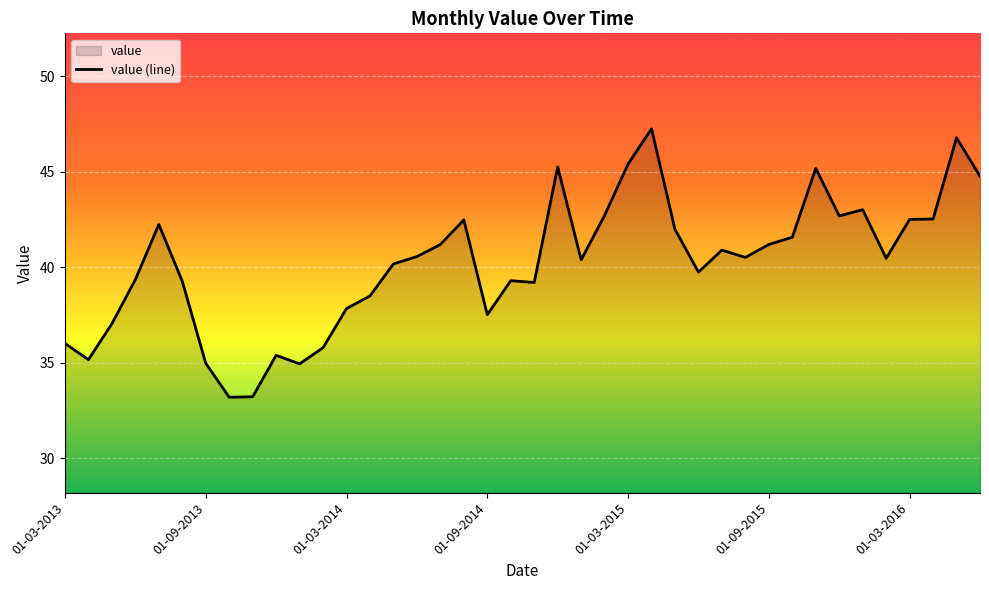

What is the greatest value displayed?

47.3